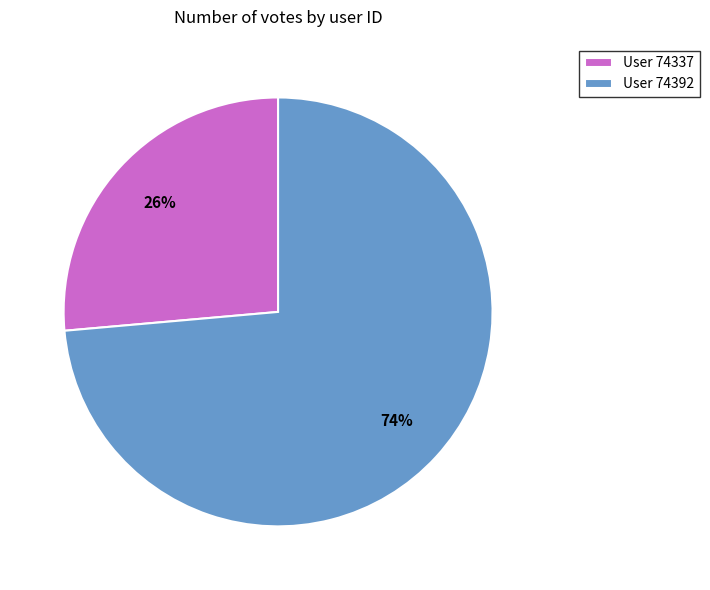

Does any single category account for the majority?

Yes